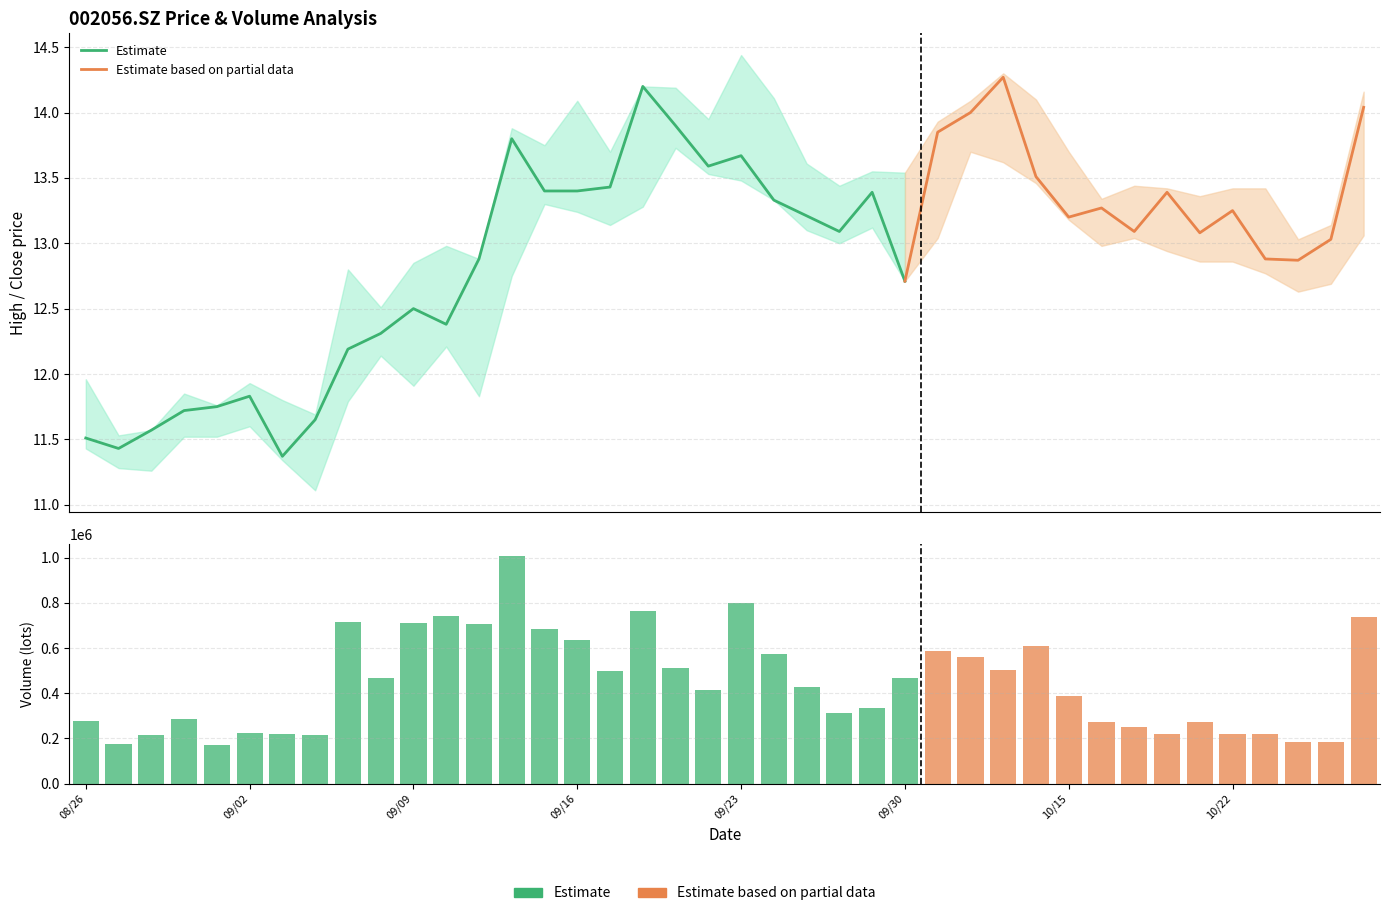

What is the total value across all series at 18?

512574.2